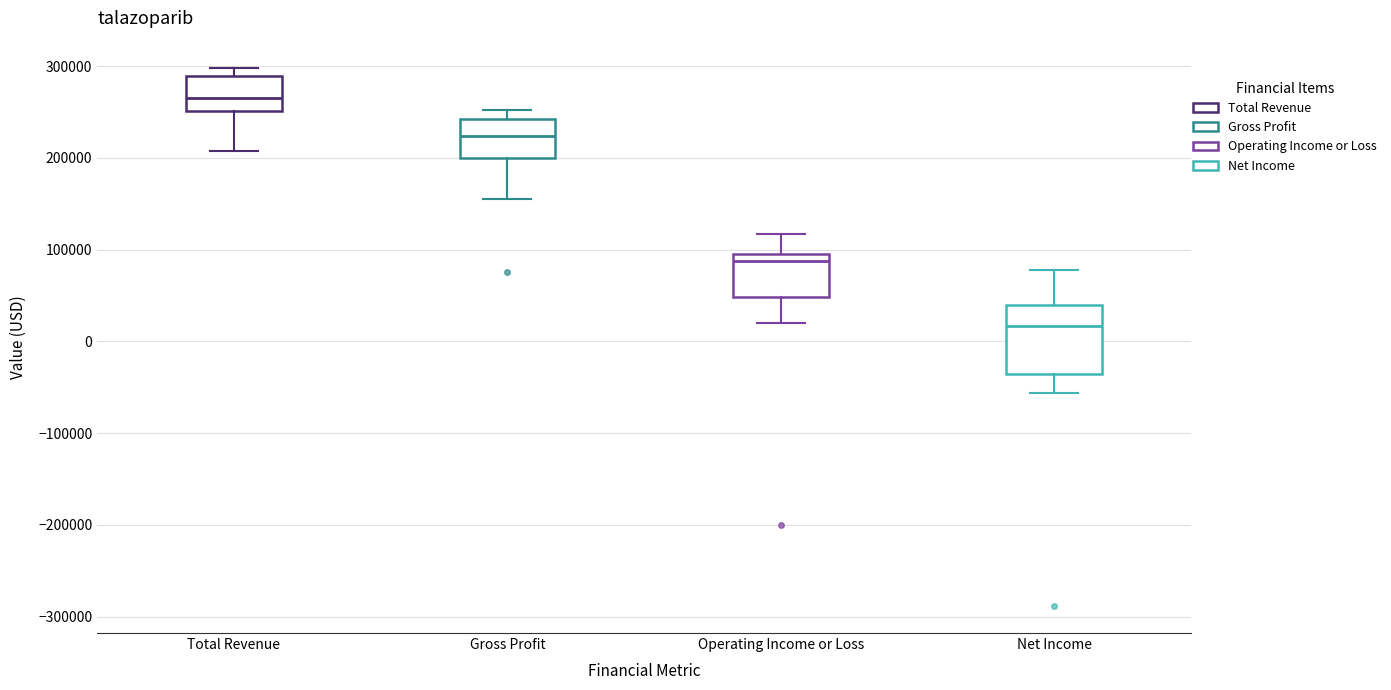

Reading left to right, transcribe this box plot: for each box, give where its median line is, the range the box spans, and where its two whiskers end, as read against the y-axis. The values are not printed on the chart, so give them approximately, as read against the axis.

Total Revenue: median 270000, box 250000 to 290000, whiskers 210000 to 300000
Gross Profit: median 220000, box 200000 to 240000, whiskers 160000 to 250000
Operating Income or Loss: median 90000, box 50000 to 100000, whiskers 20000 to 120000
Net Income: median 20000, box -40000 to 40000, whiskers -60000 to 80000